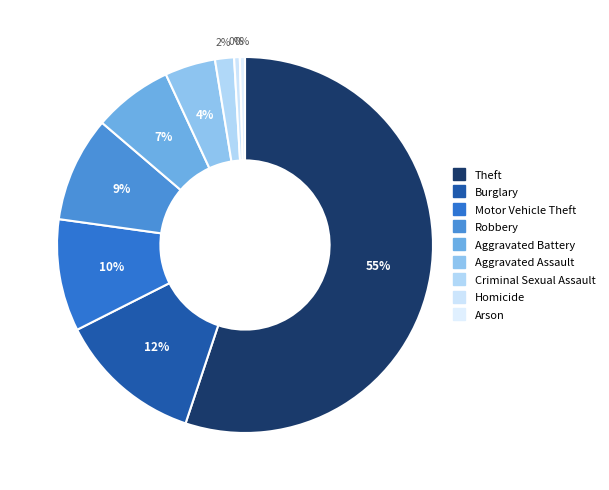

How many segments does this pie chart have?

9